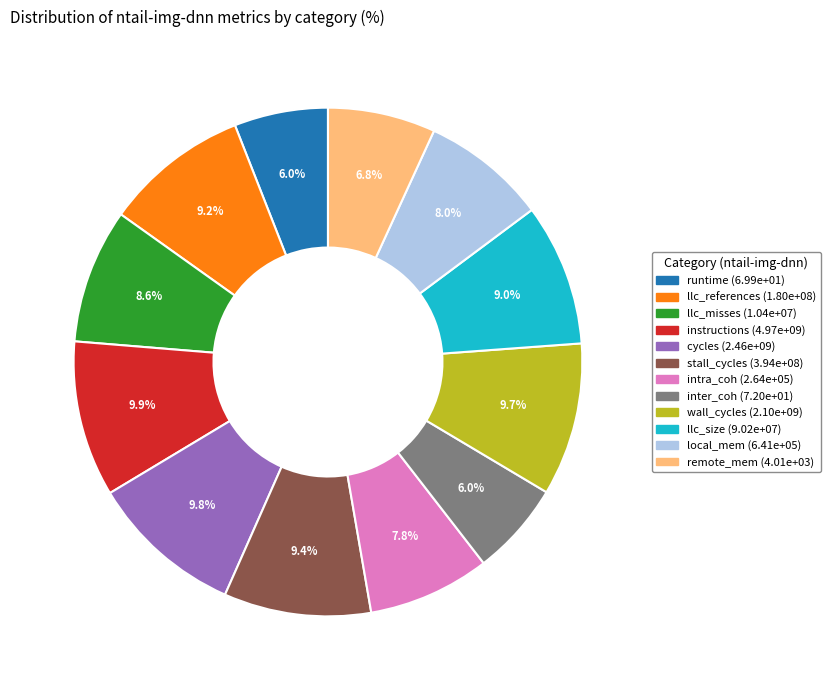

To the nearest percent, what portion does instructions represent?

10%